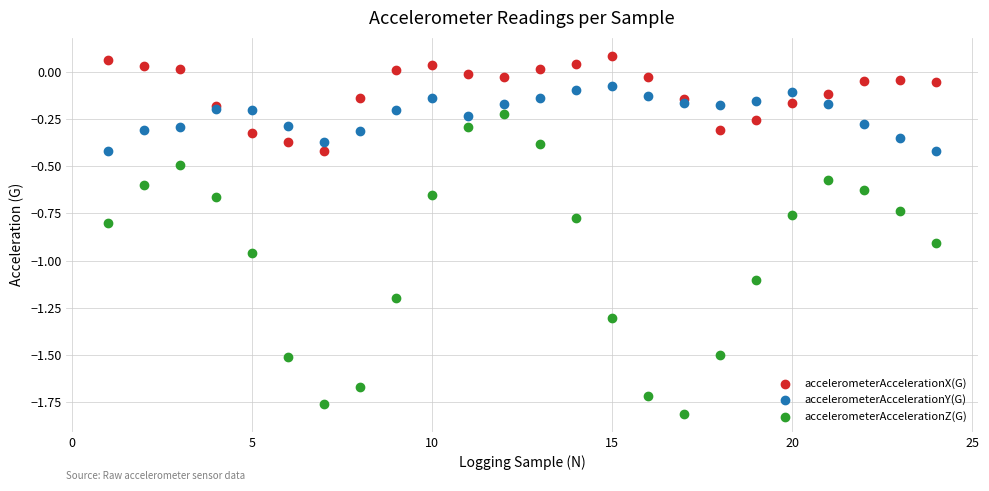

What is the X range (max minus min) for the scatter plot?

23.0